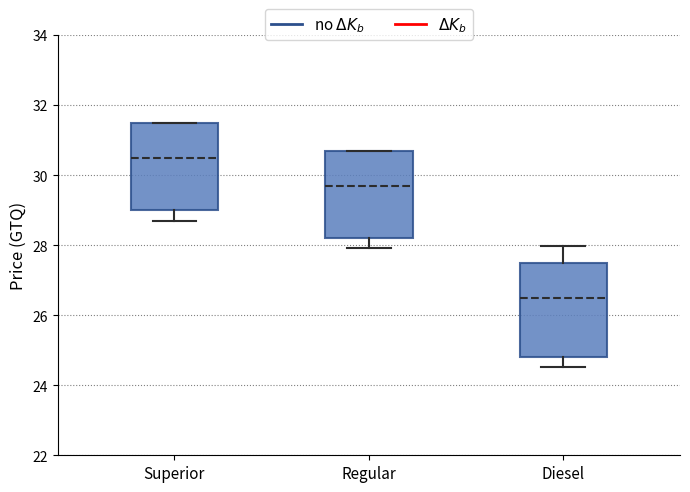

Reading left to right, read every box against the y-axis: the position of its median line, the range the box covers, and the ends of its whiskers. The values are not printed on the chart, so give them approximately, as read against the axis.

Superior: median 30.4, box 29.0 to 31.4, whiskers 28.6 to 31.6
Regular: median 29.6, box 28.2 to 30.6, whiskers 28.0 to 30.6
Diesel: median 26.4, box 24.8 to 27.4, whiskers 24.6 to 28.0